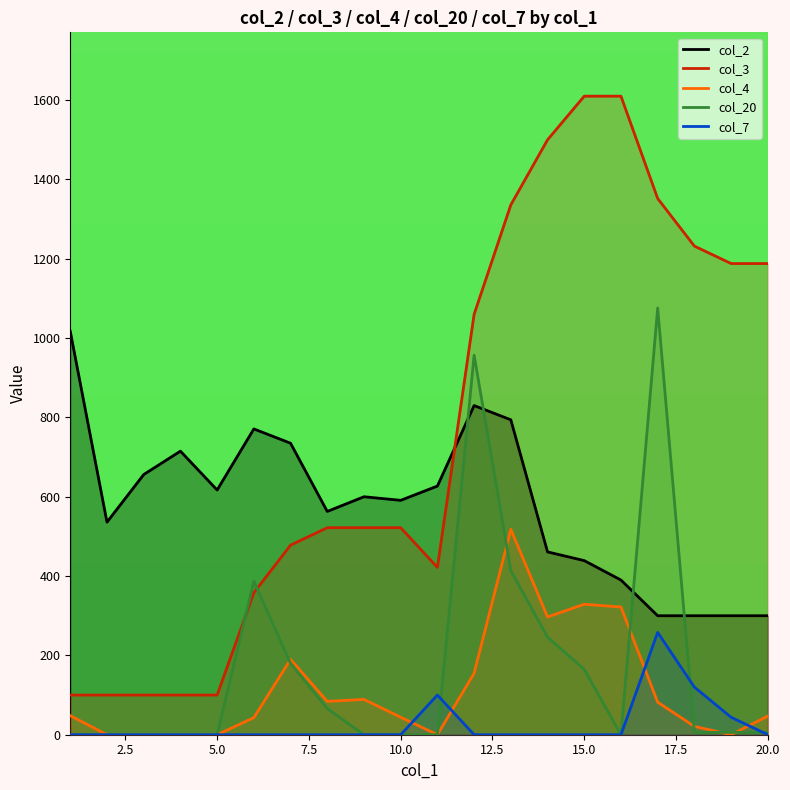

What is the value of the col_20 point at the 13th from the left?

414